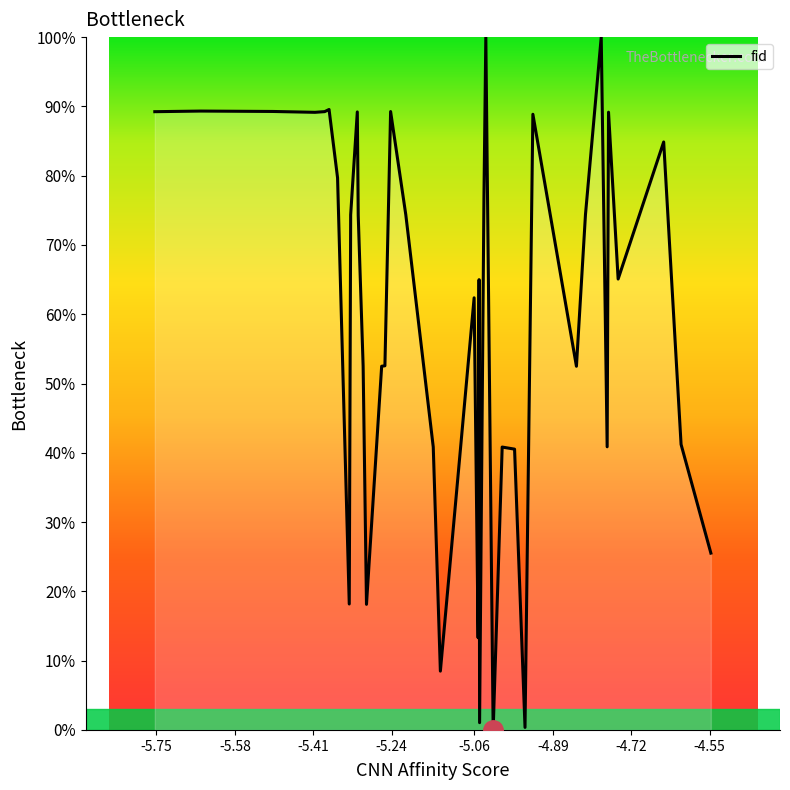

What is the difference between the maximum and minimum values?

100.0